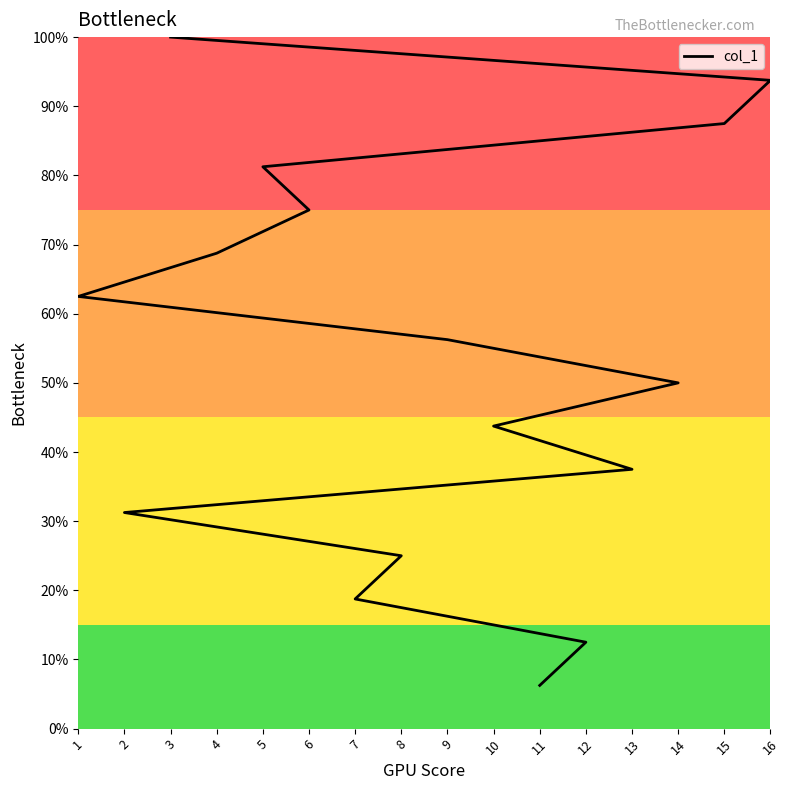

How many lines are shown in the chart?

1